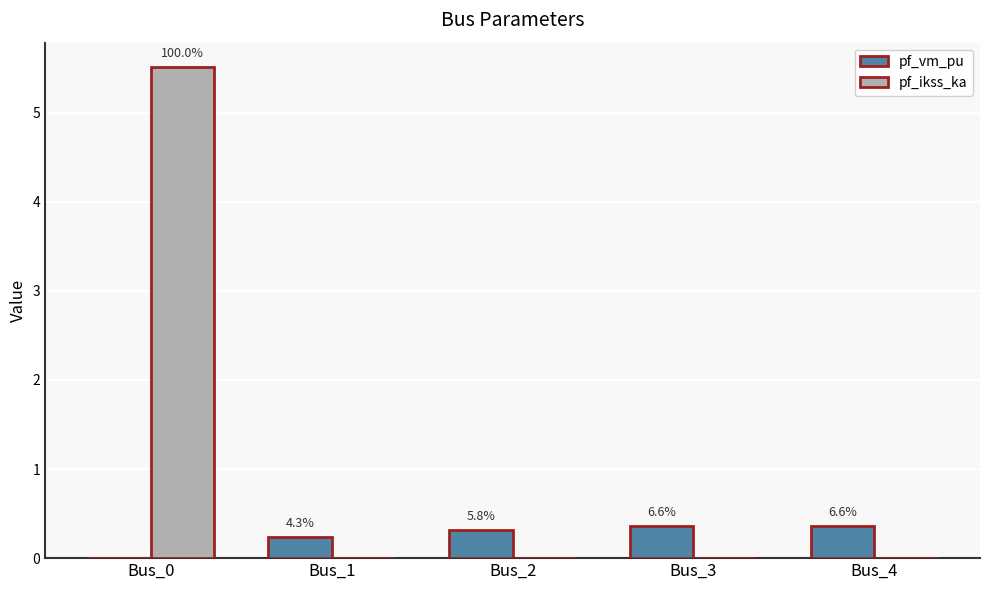

Are the bars grouped side by side (vs. stacked)?

Yes